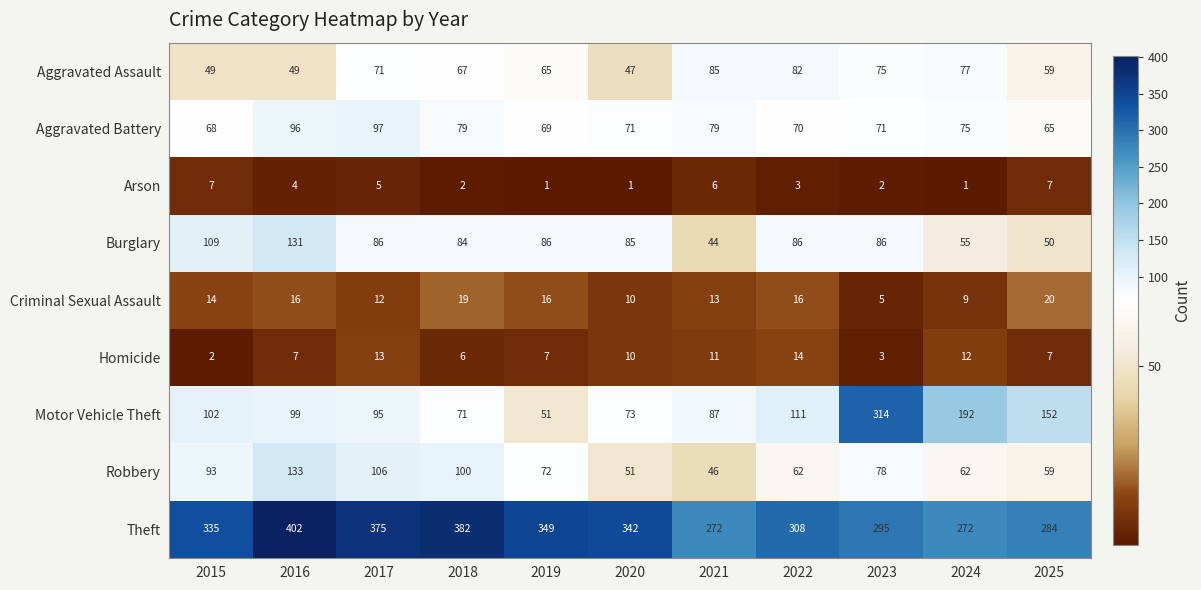

At which label does Aggravated Assault reach its minimum?

2020